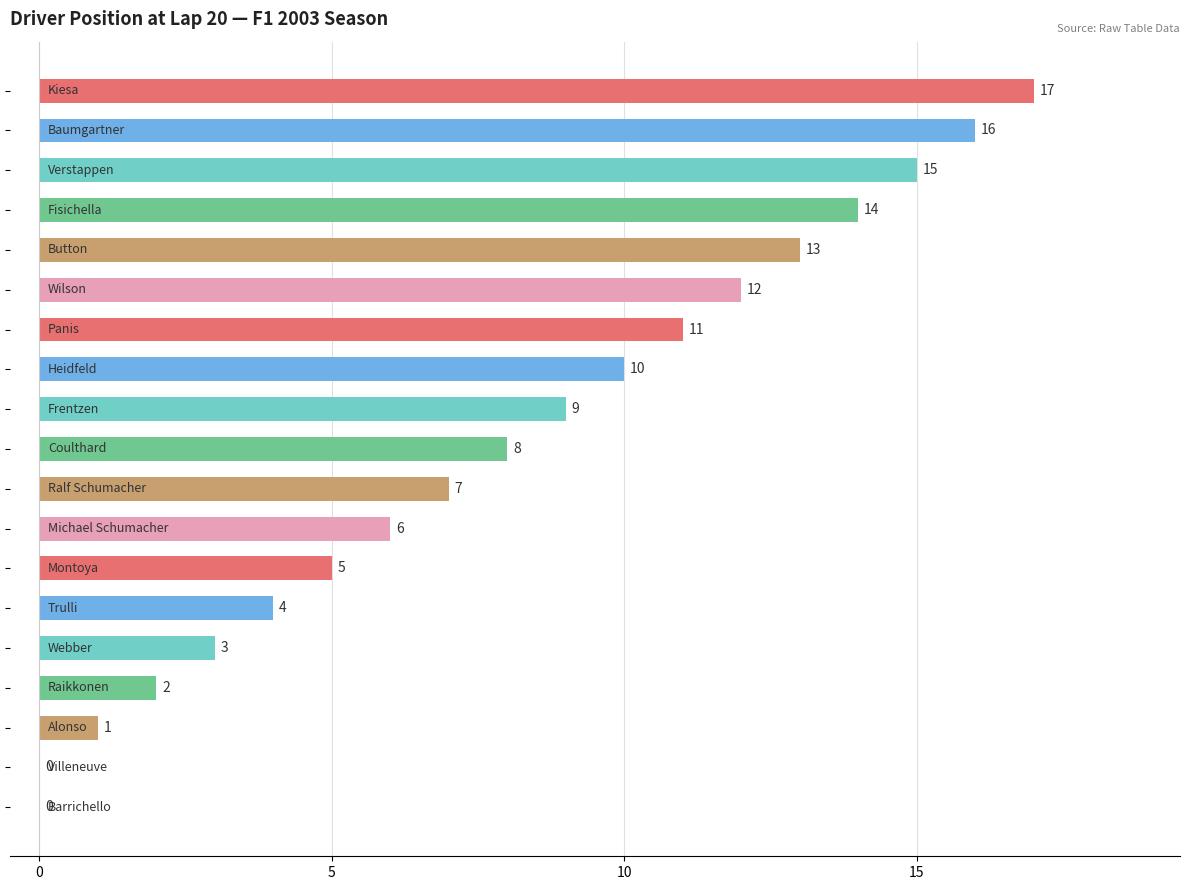

What is the sum of all values?

153